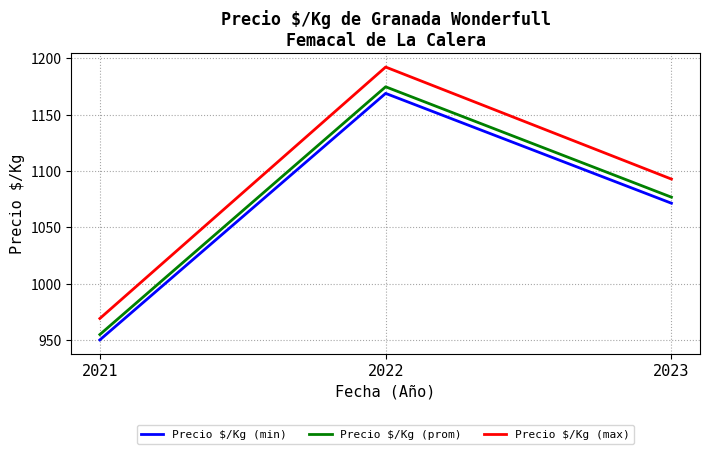

At which category is the sum across all series the highest?

2022